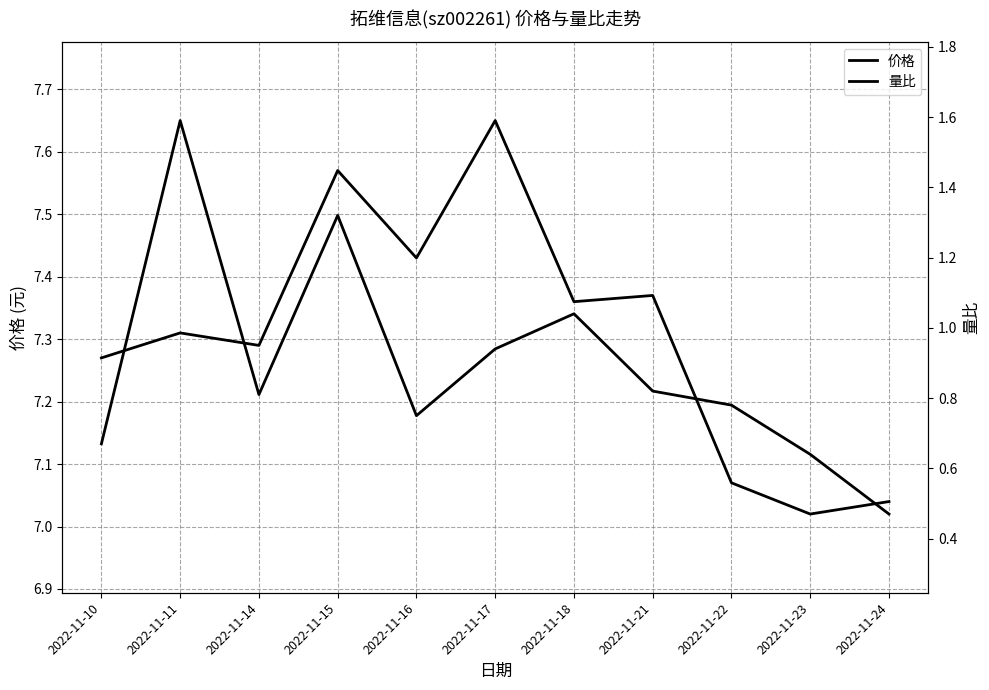

At which category is the sum across all series the highest?

2022-11-11